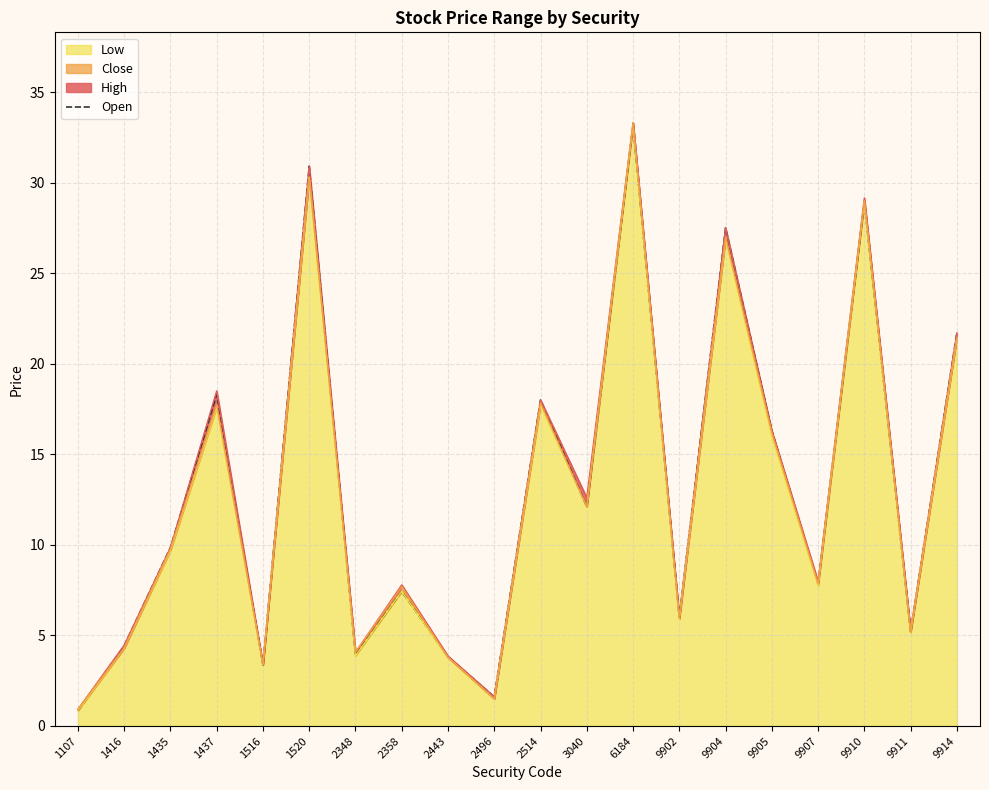

What is the average value?

13.1